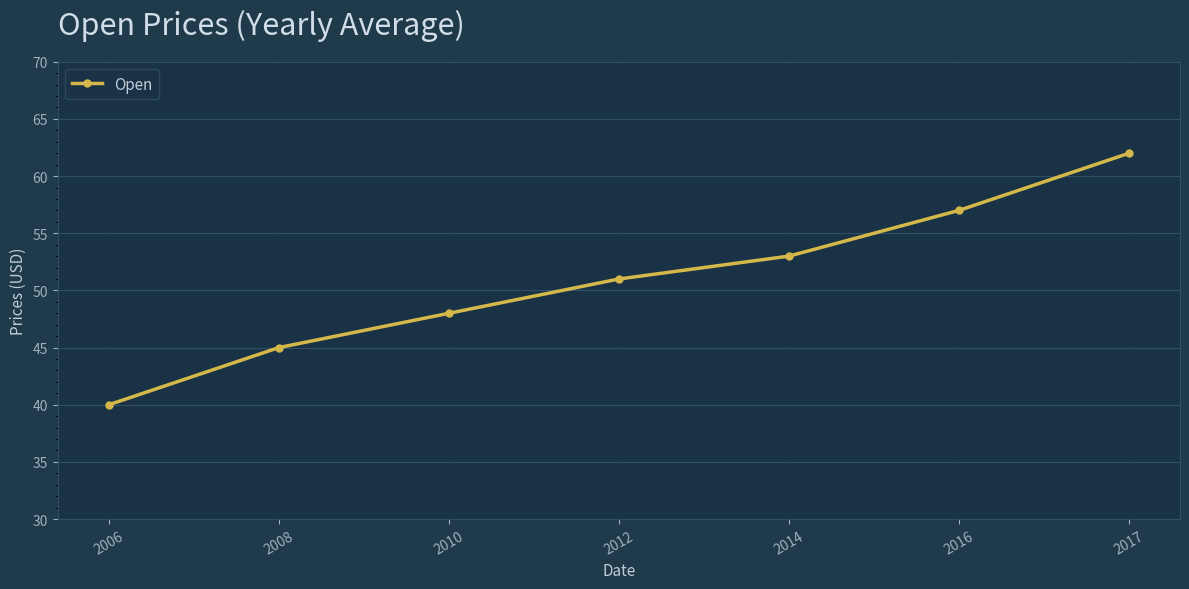

True or false: the data has more than 1 interior local peaks.

False